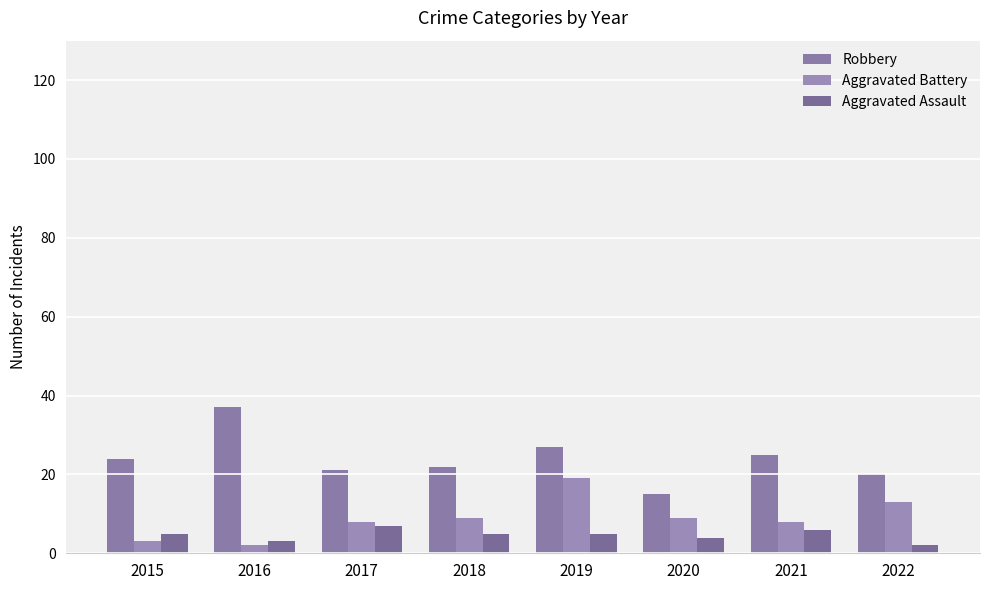

Does the chart contain stacked bars?

No